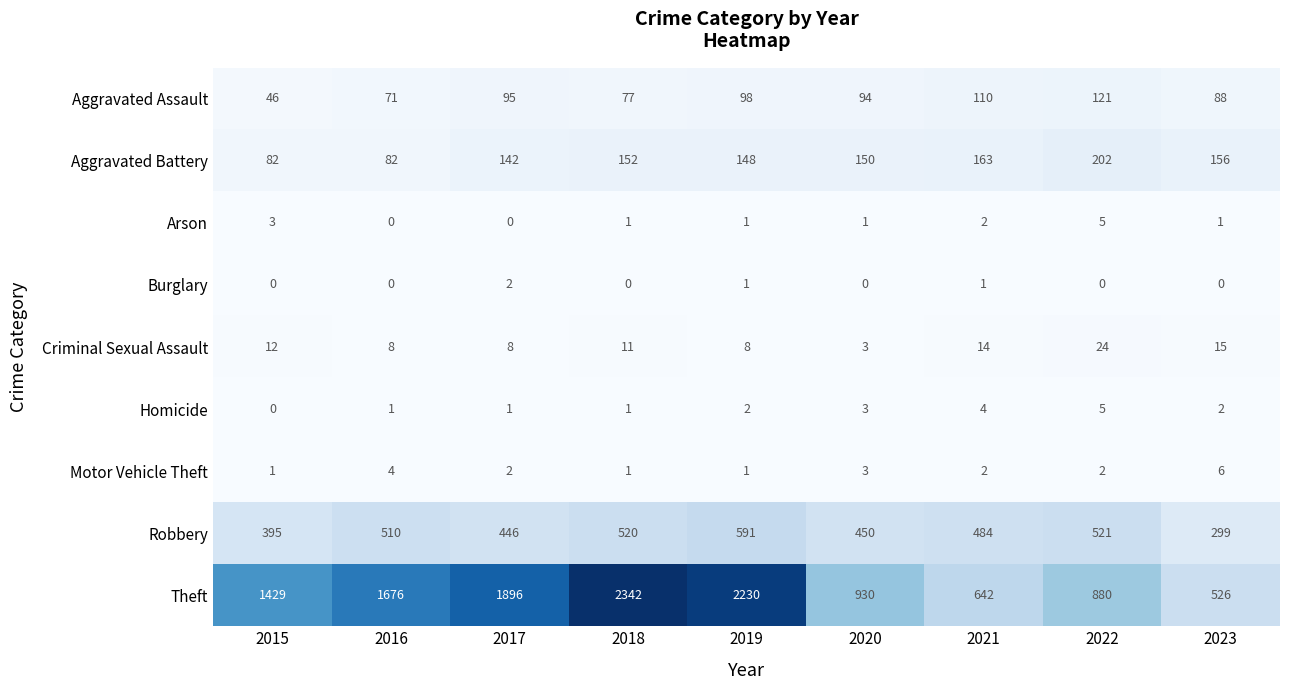

Is it true that Aggravated Assault equals 38 at 2023?

False